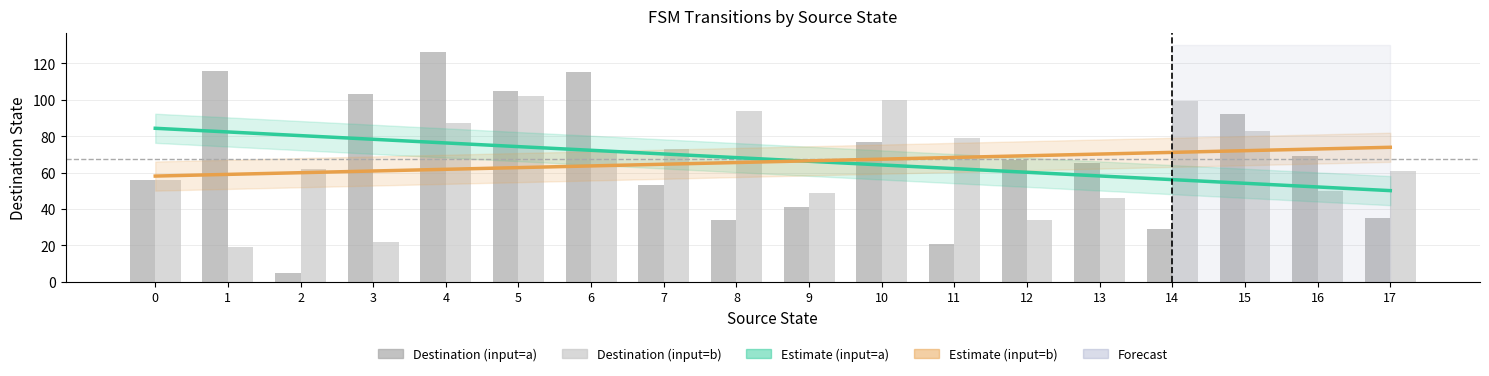

Which series has the widest spread of values?

Destination (input=a)